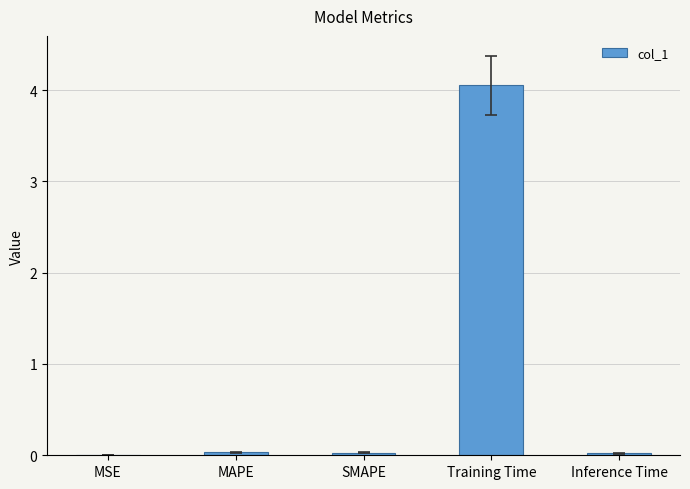

Which has a higher value, Inference Time or Training Time?

Training Time